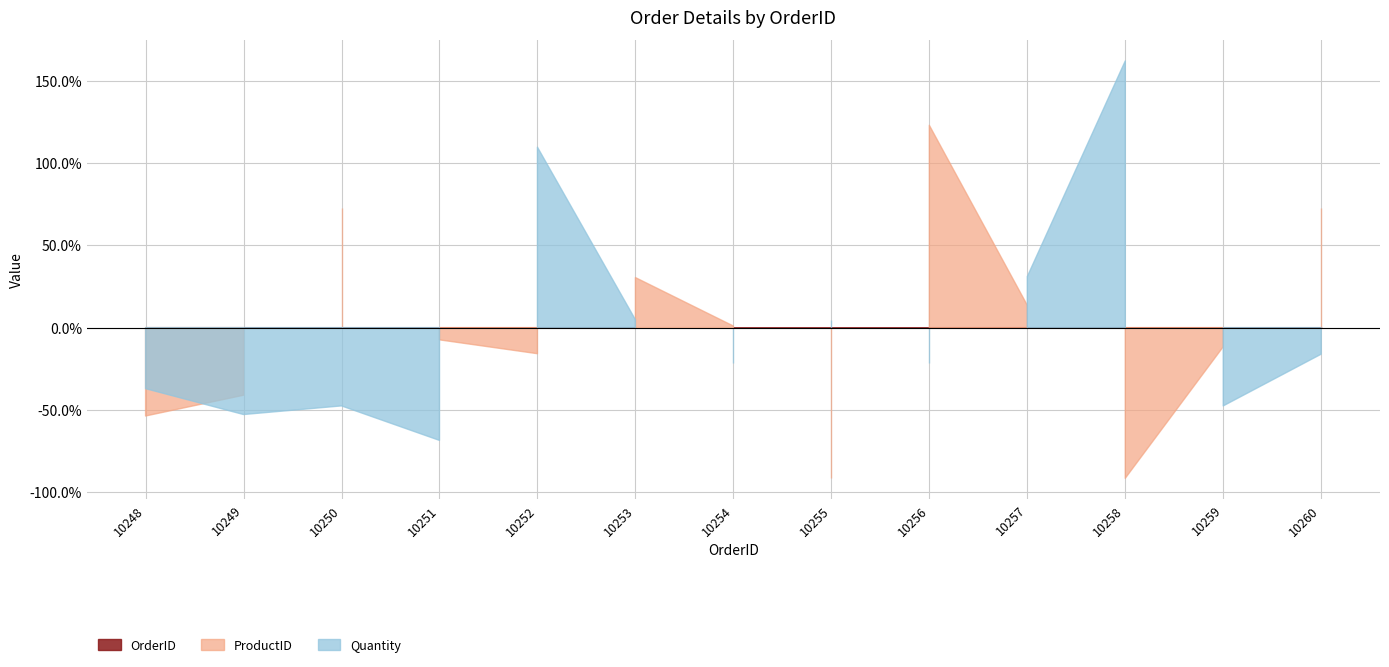

True or false: Quantity and OrderID cross at least once.

False